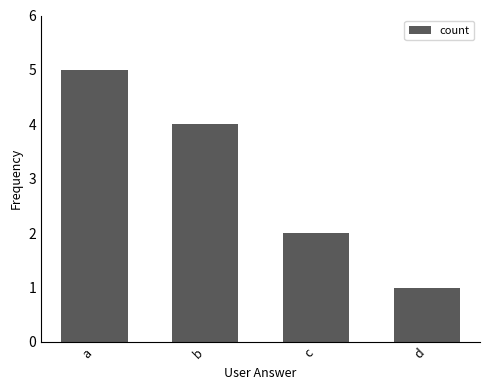

What is the greatest value displayed?

5